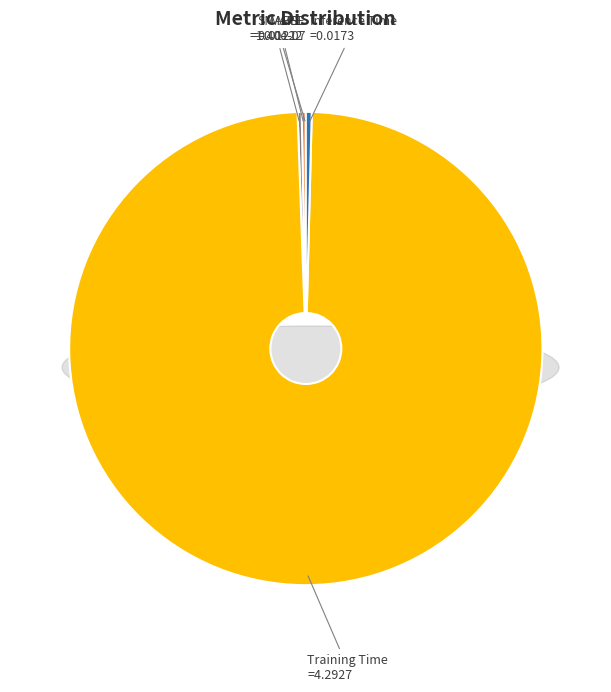

To the nearest percent, what is the difference between the largest and smallest slice percentages?

99%